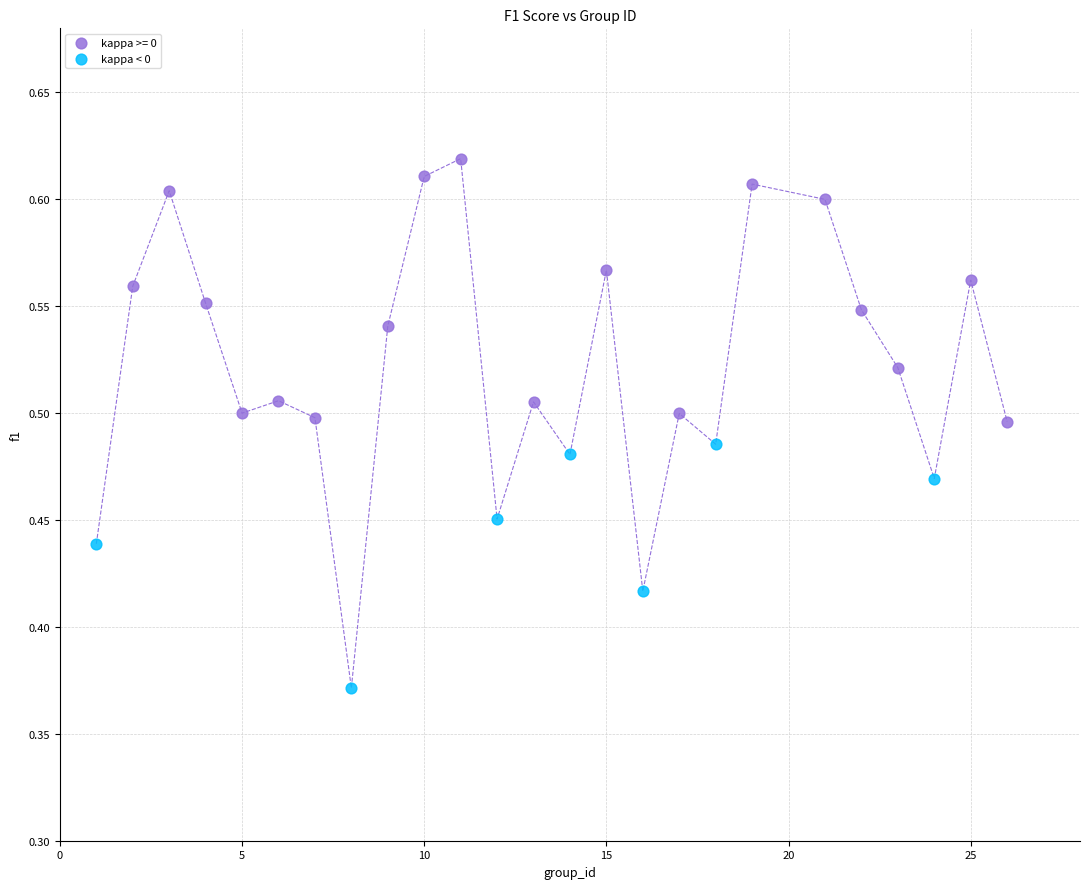

Which series contains the highest Y value?

kappa >= 0